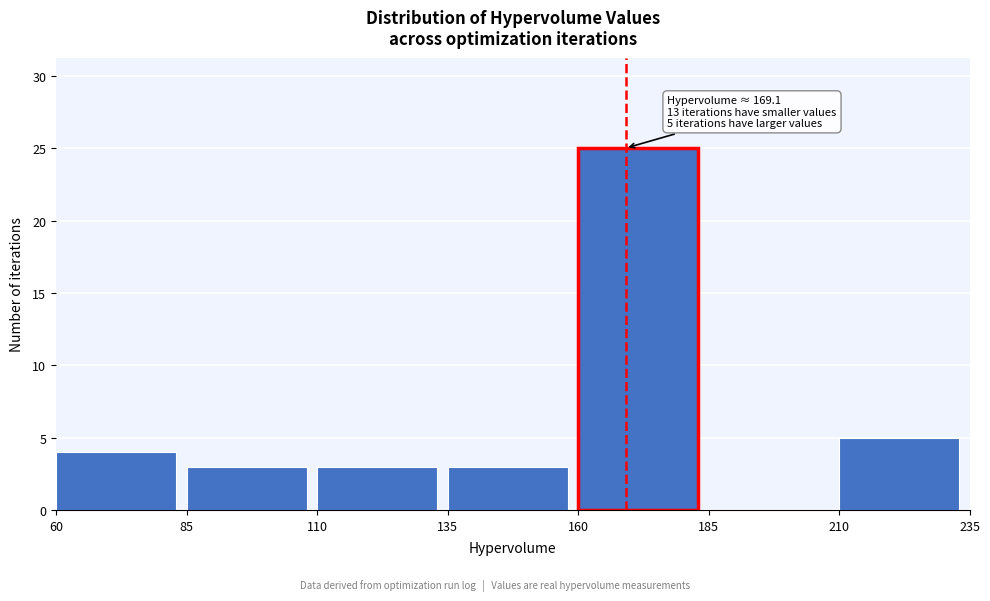

Over which range of the x-axis is the bar tallest?

160 to 185